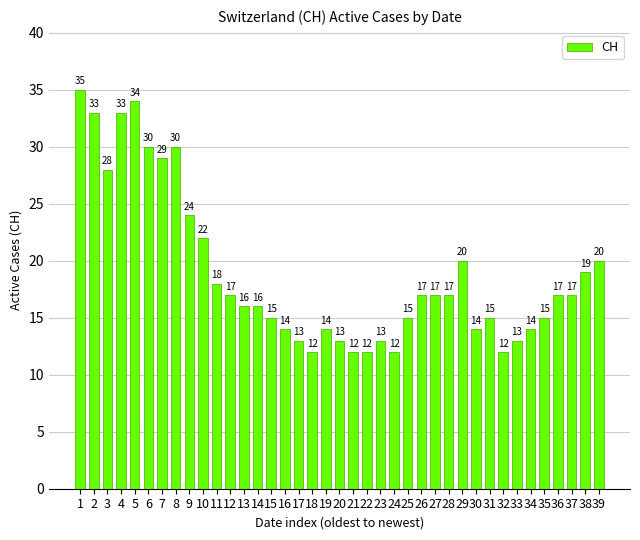

What is the change in value from 14 to 28?

+1